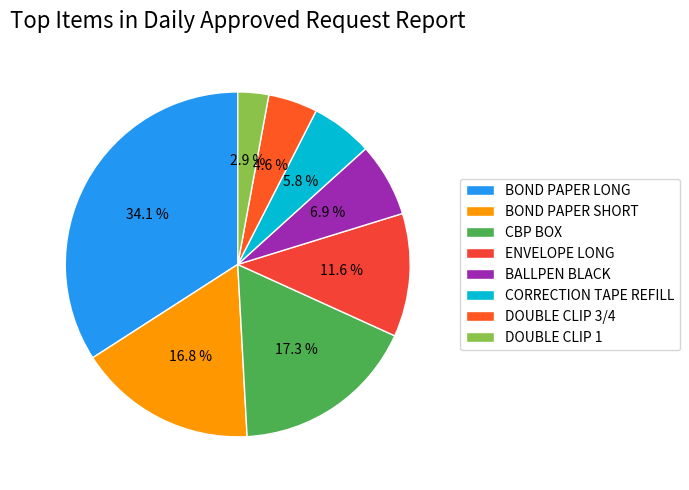

Which category has the smallest portion of the pie?

DOUBLE CLIP 1